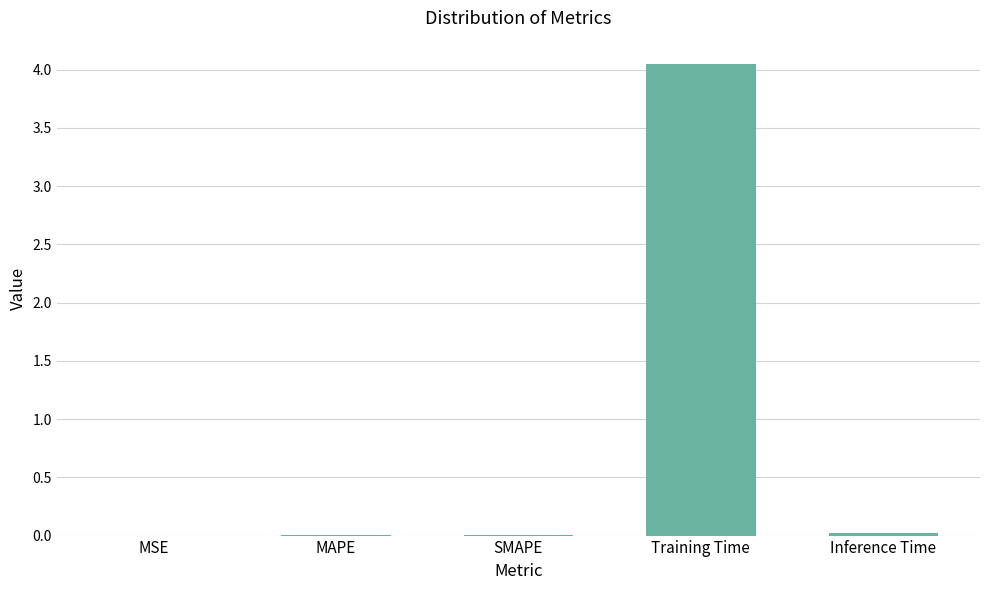

Which category has the highest value across all series?

Training Time